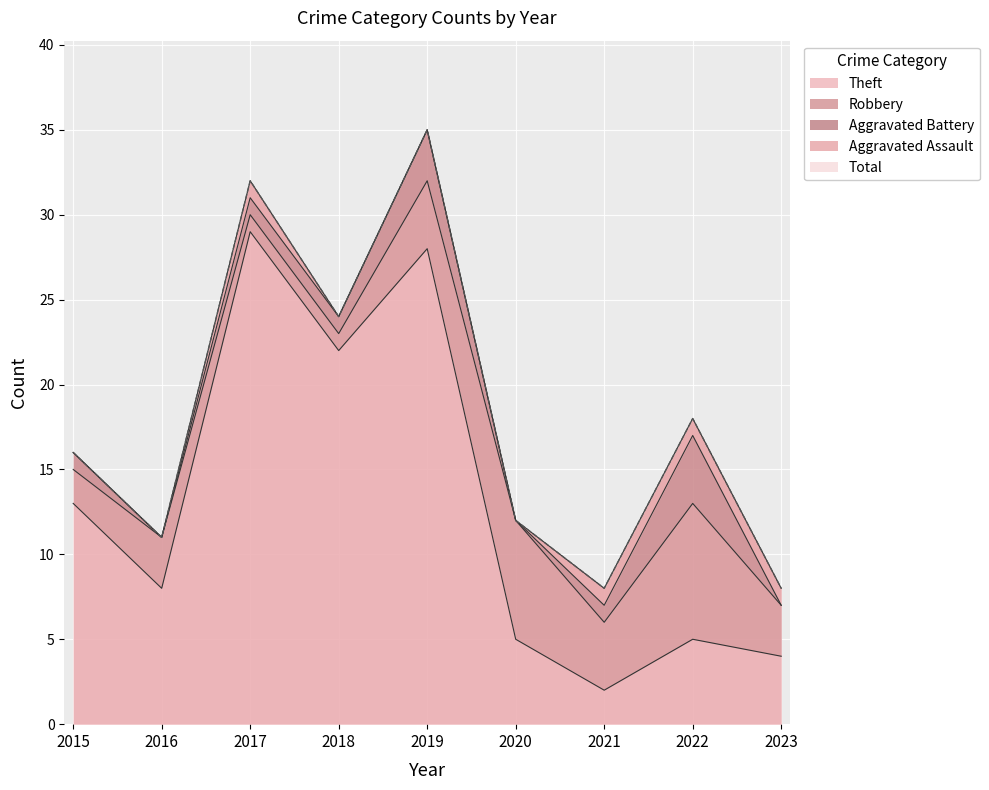

Between which two adjacent categories do Robbery and Theft first intersect?

2019 and 2020